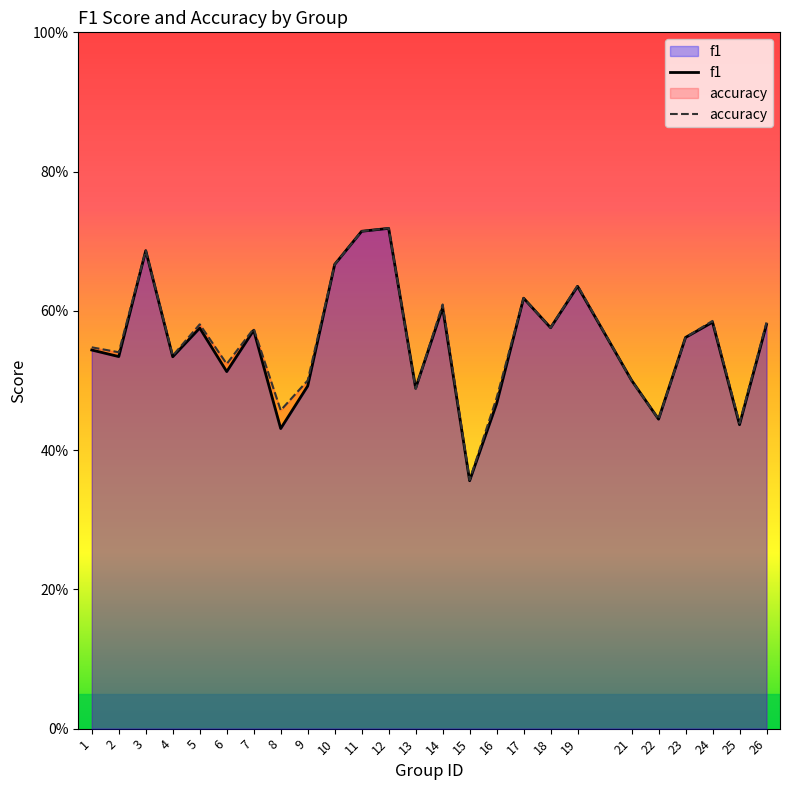

In f1, how many points are higher than both neighbors (excluding endpoints)?

8